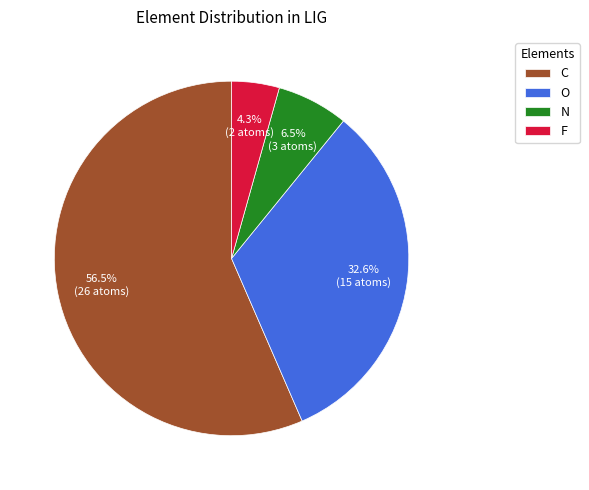

Does C account for over 50% of the chart?

Yes